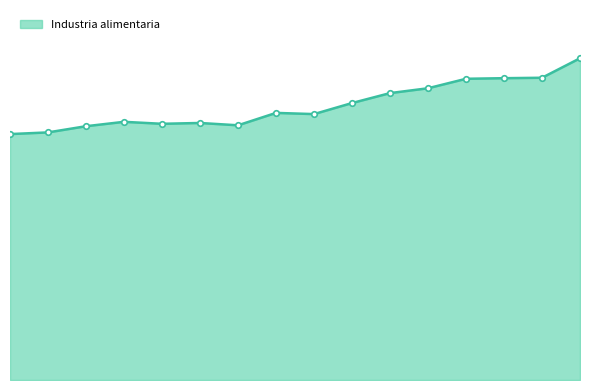

Is this an area chart (filled region under the line)?

Yes